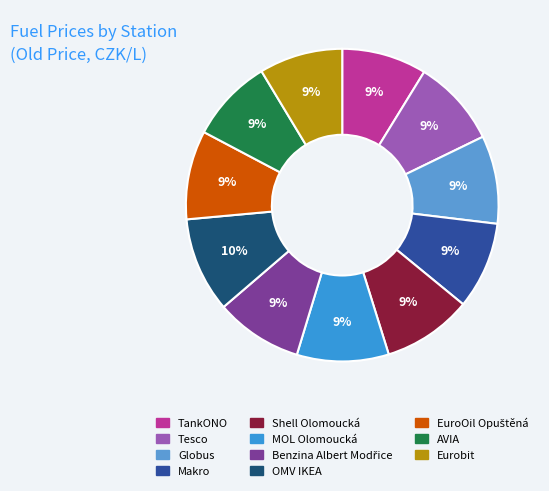

Rank the categories by value from lowest to highest.

AVIA, Eurobit, TankONO, Tesco, Makro, Benzina Albert Modřice, Globus, EuroOil Opuštěná, Shell Olomoucká, MOL Olomoucká, OMV IKEA